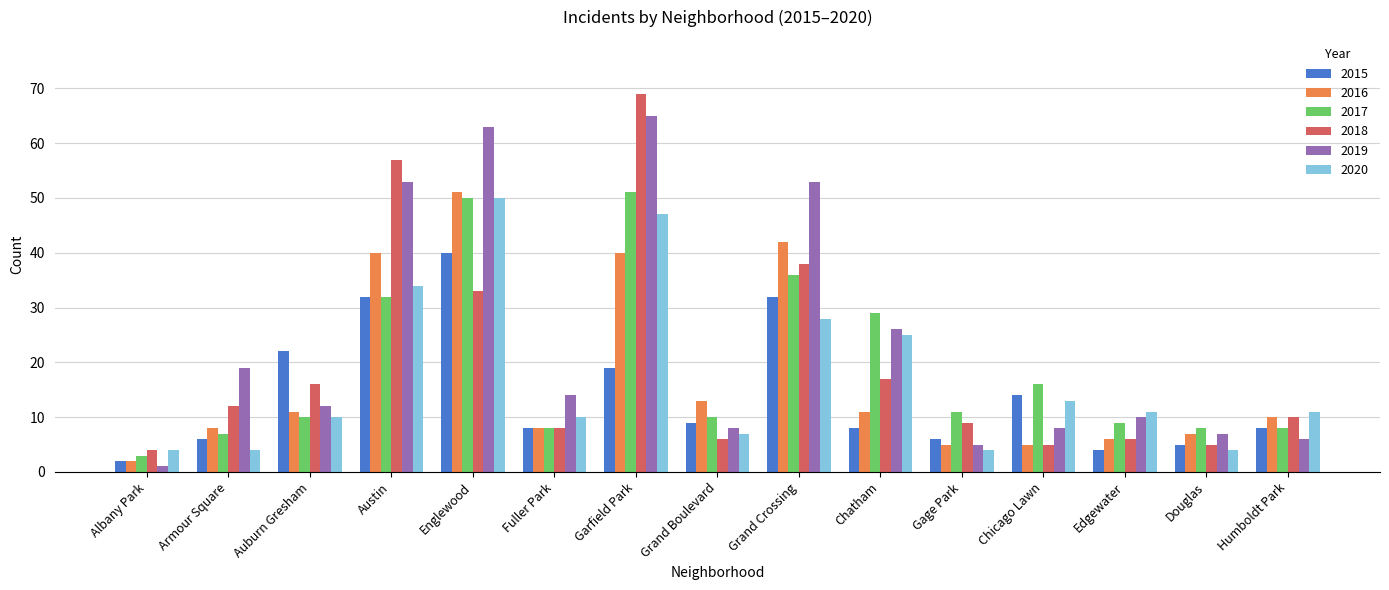

At which label is 2015 closest to 21?

Auburn Gresham